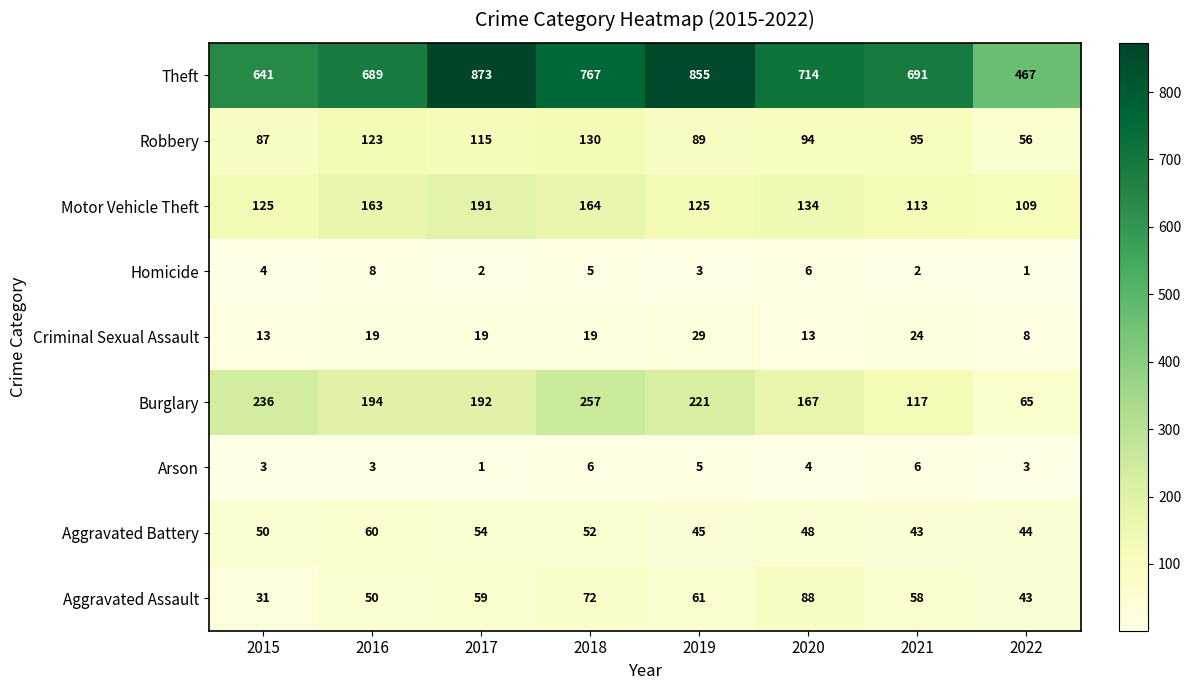

At 2022, list the series in order from smallest to largest.

Homicide, Arson, Criminal Sexual Assault, Aggravated Assault, Aggravated Battery, Robbery, Burglary, Motor Vehicle Theft, Theft